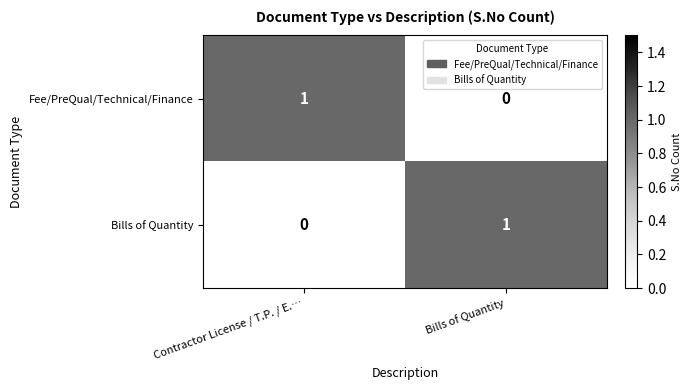

Rank the series at Bills of Quantity from lowest to highest value.

Fee/PreQual/Technical/Finance, Bills of Quantity